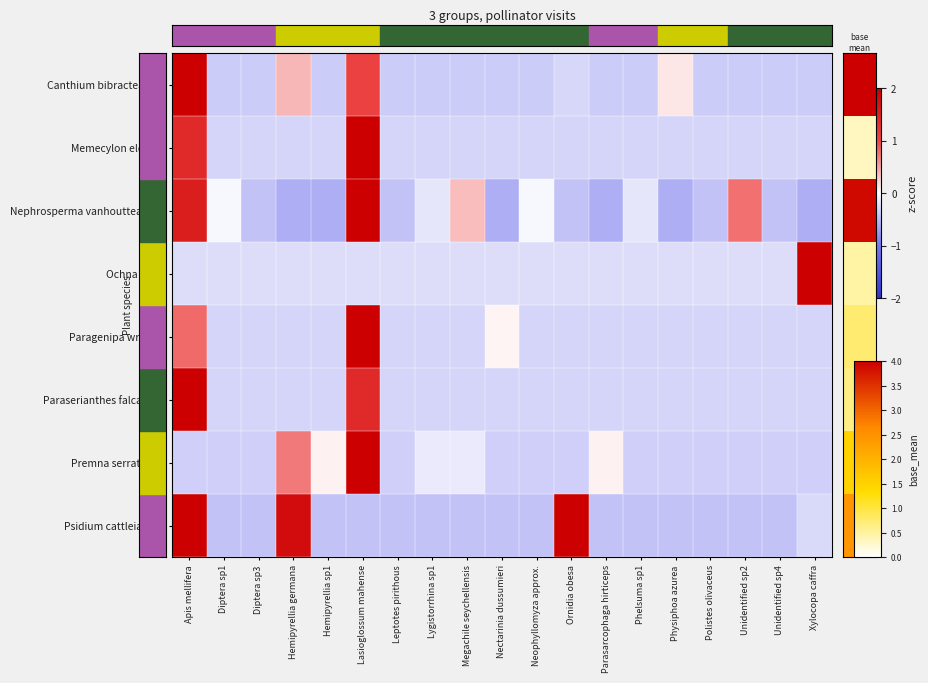

How many categories are shown in the chart?

19